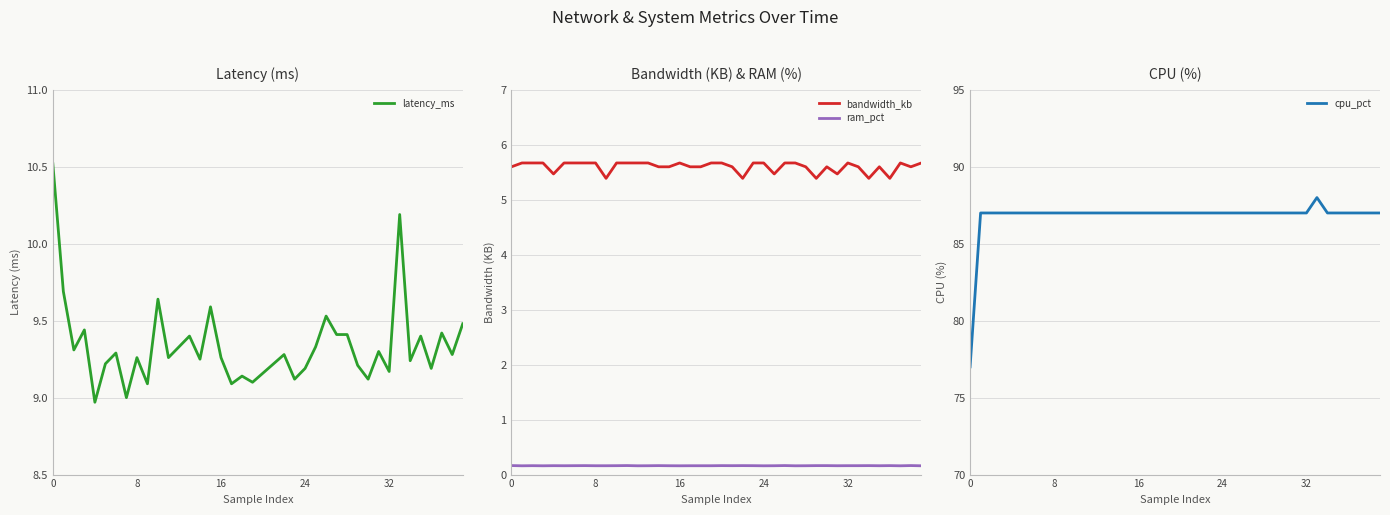

The latency_ms series shows 4.6 at 0. True or false?

False